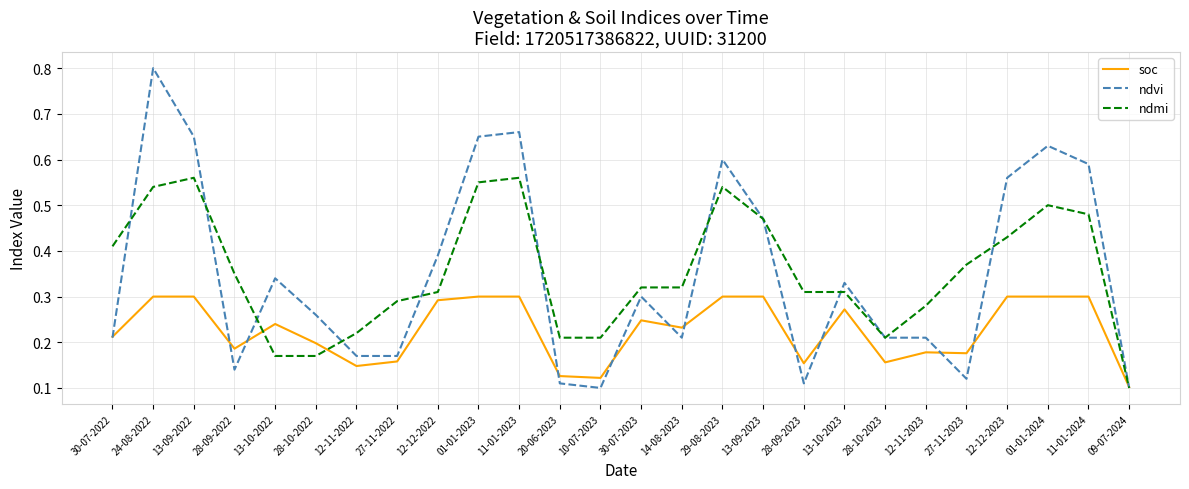

Is the value of ndvi at 28-09-2023 greater than the value of soc at 10-07-2023?

No